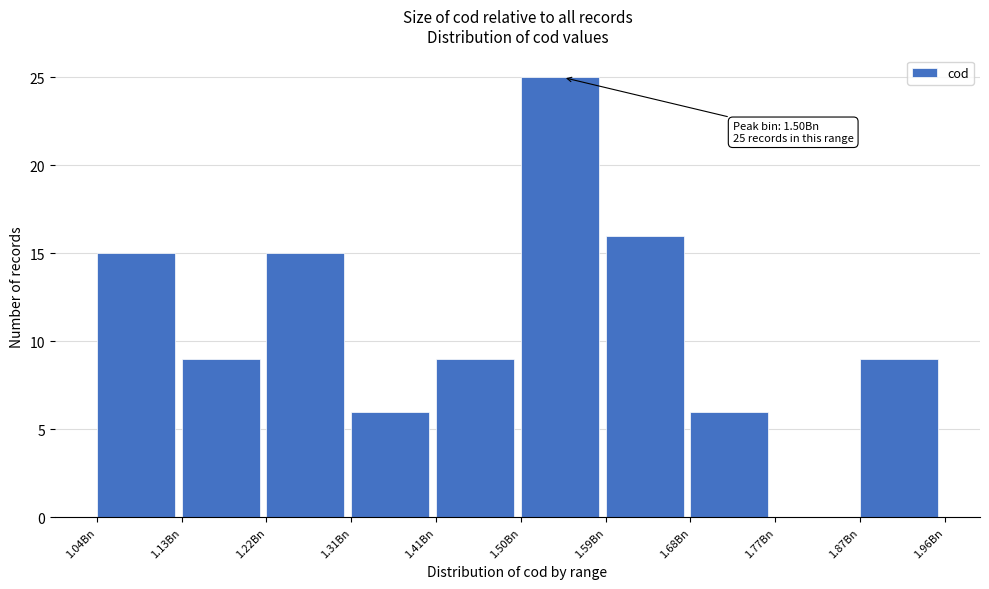

Reading left to right, list all the values displayed in this chart.

1.04Bn=15	1.13Bn=9	1.22Bn=15	1.31Bn=6	1.41Bn=9	1.50Bn=25	1.59Bn=16	1.68Bn=6	1.77Bn=0	1.87Bn=9